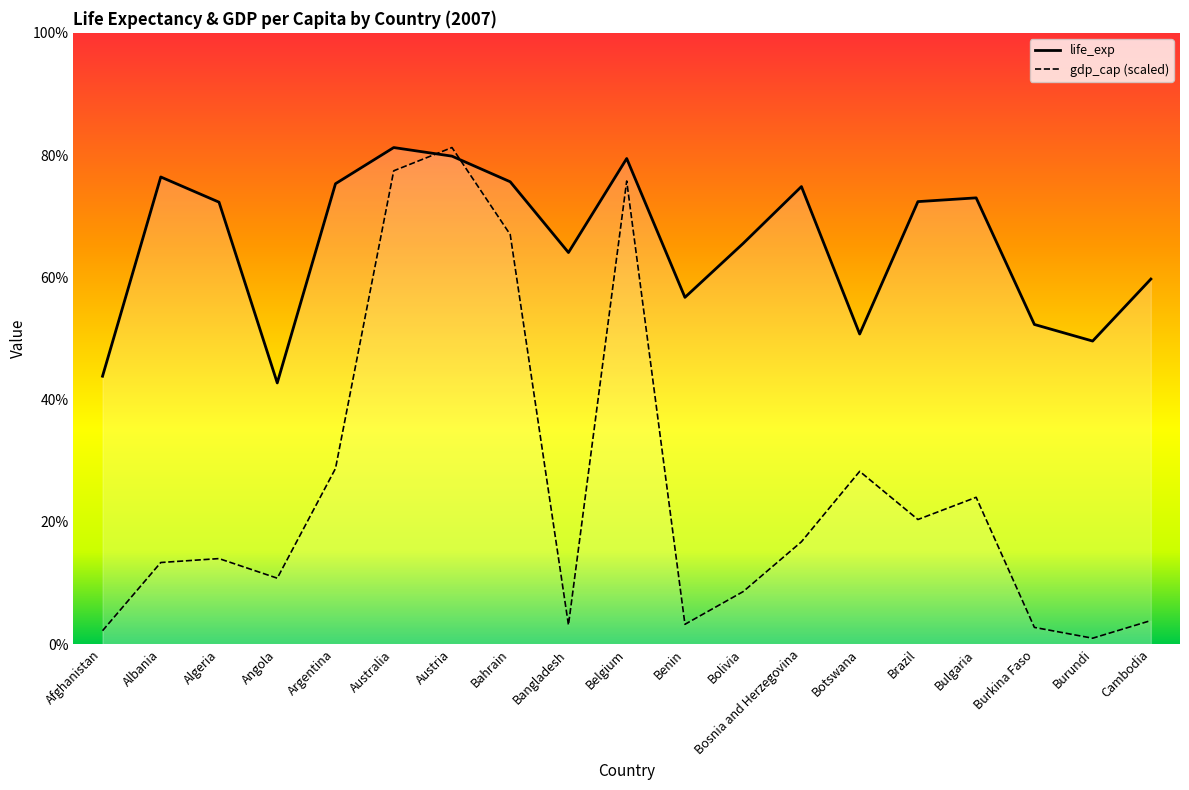

Between which two adjacent categories do gdp_cap and life_exp first intersect?

Australia and Austria